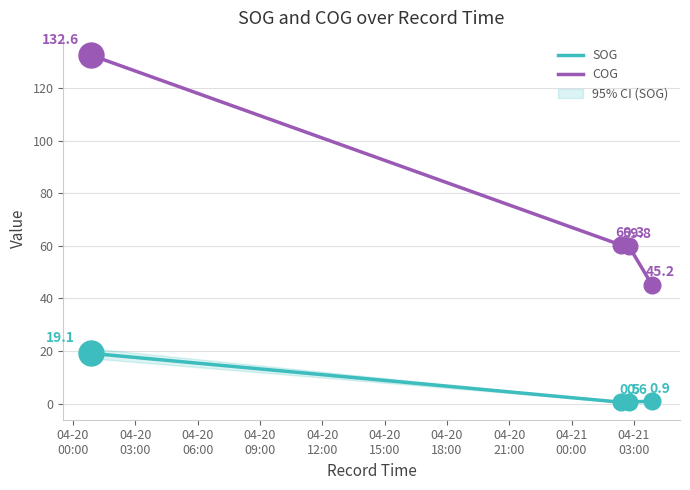

What are all the series names shown in the legend?

SOG, COG